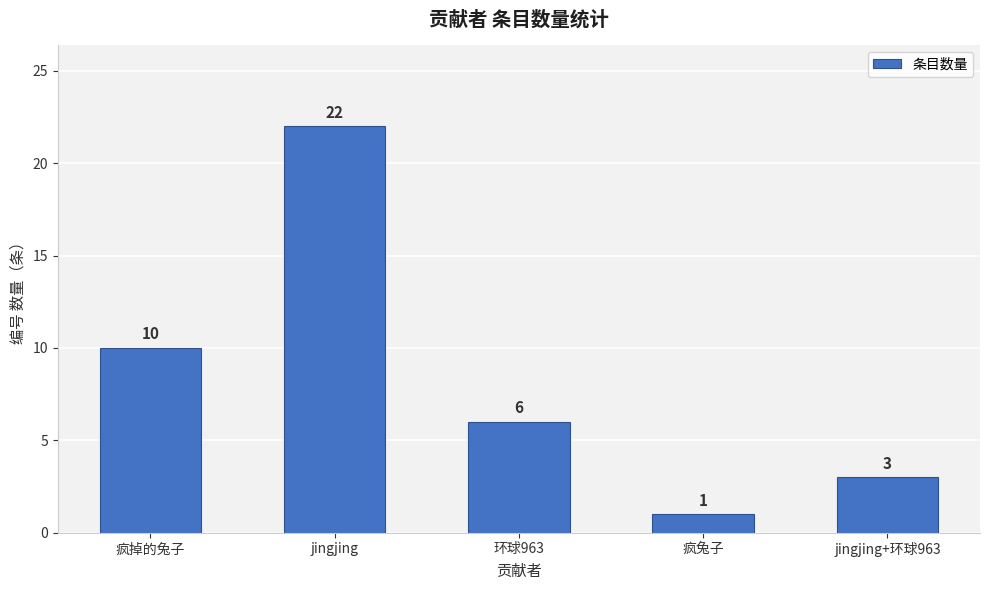

Where is the data nearest to the value 11?

疯掉的兔子